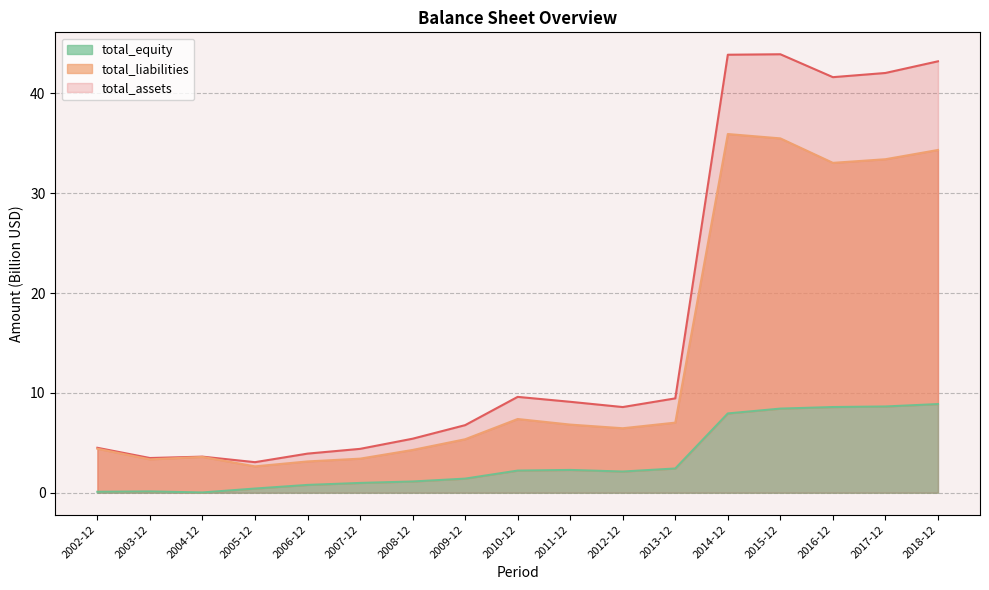

At which category does the chart reach its peak across all series?

2015-12